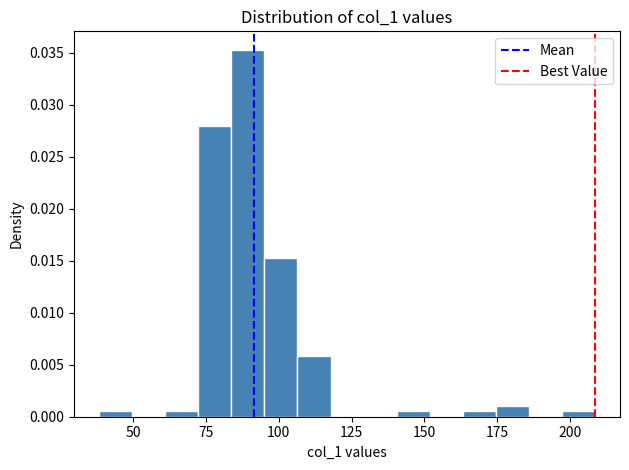

Read against the x-axis, roughly where is the centre of the tallest bar?

90